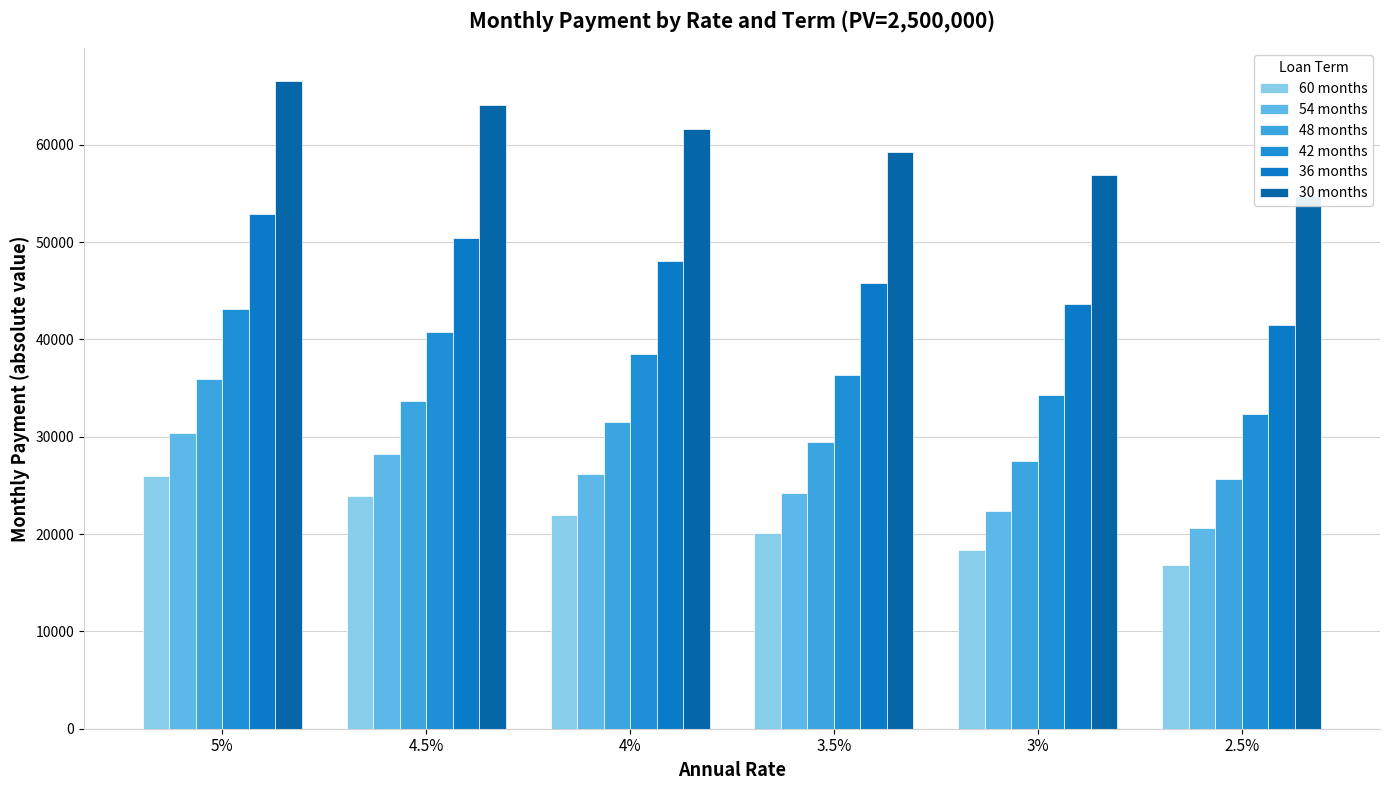

What is the label of the 4th bar from the right?

4%